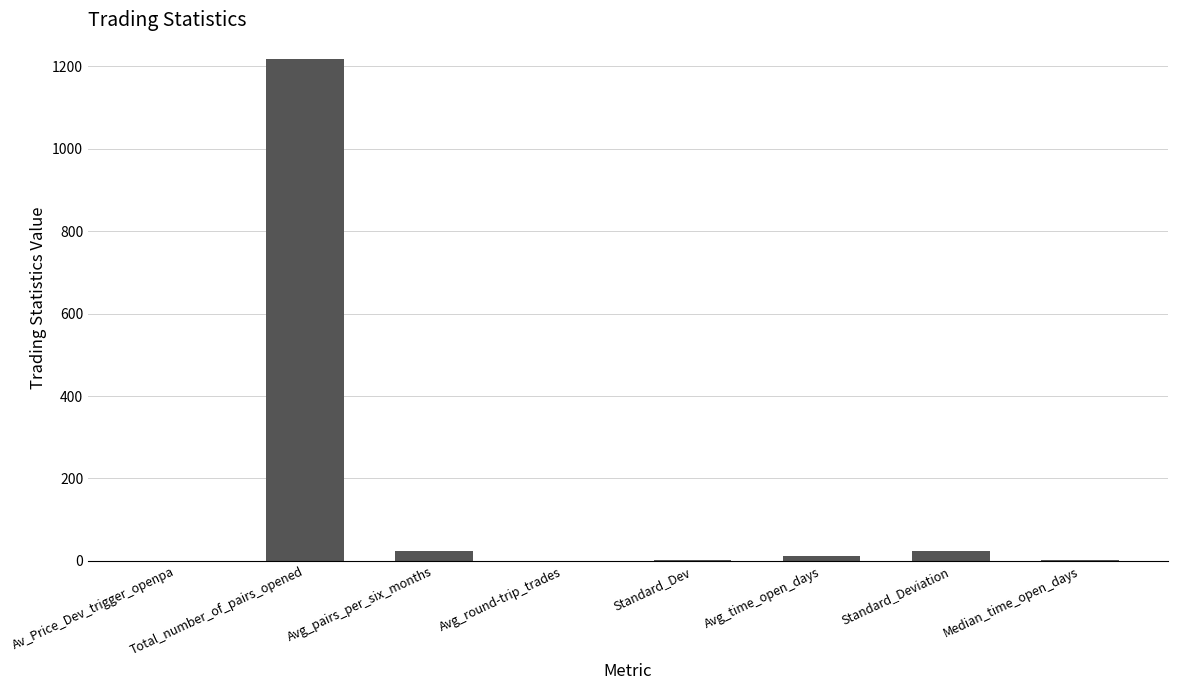

What is the maximum value shown in the chart?

1217.0